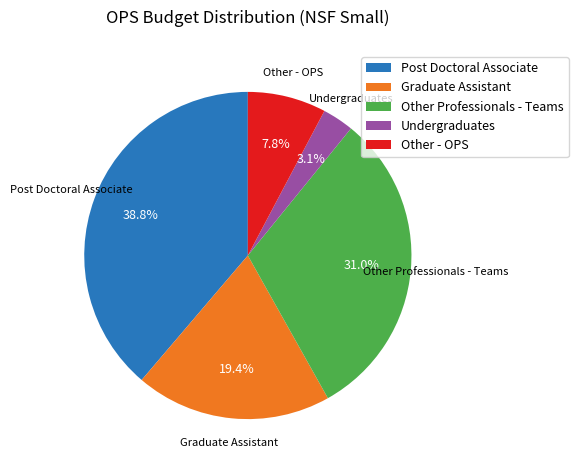

Which category has the smallest portion of the pie?

Undergraduates